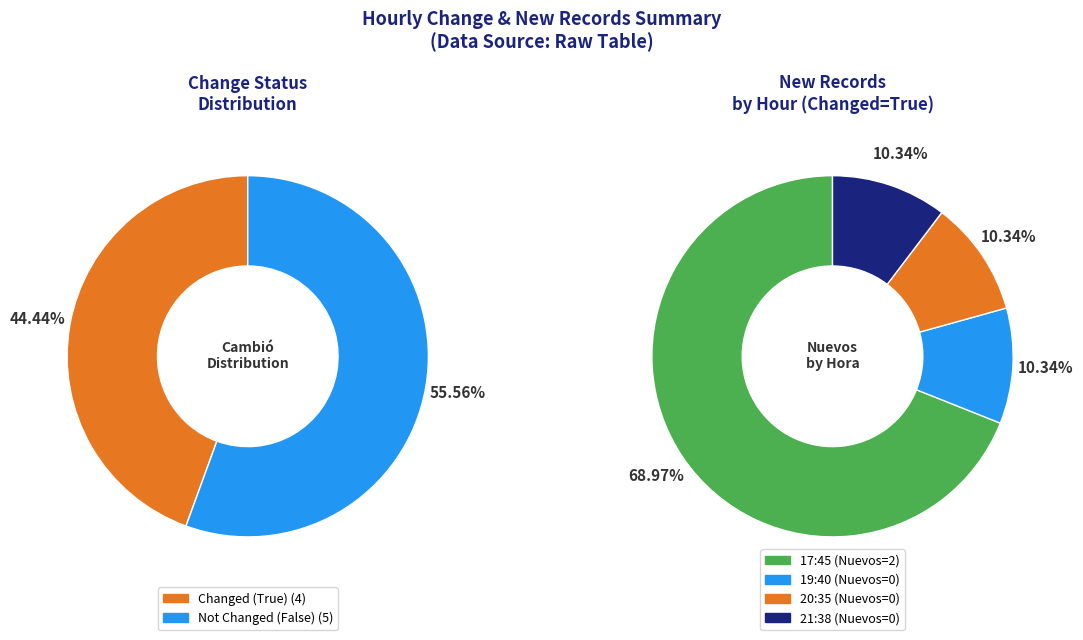

Which series changed the most between 1 and 2?

Cambio True